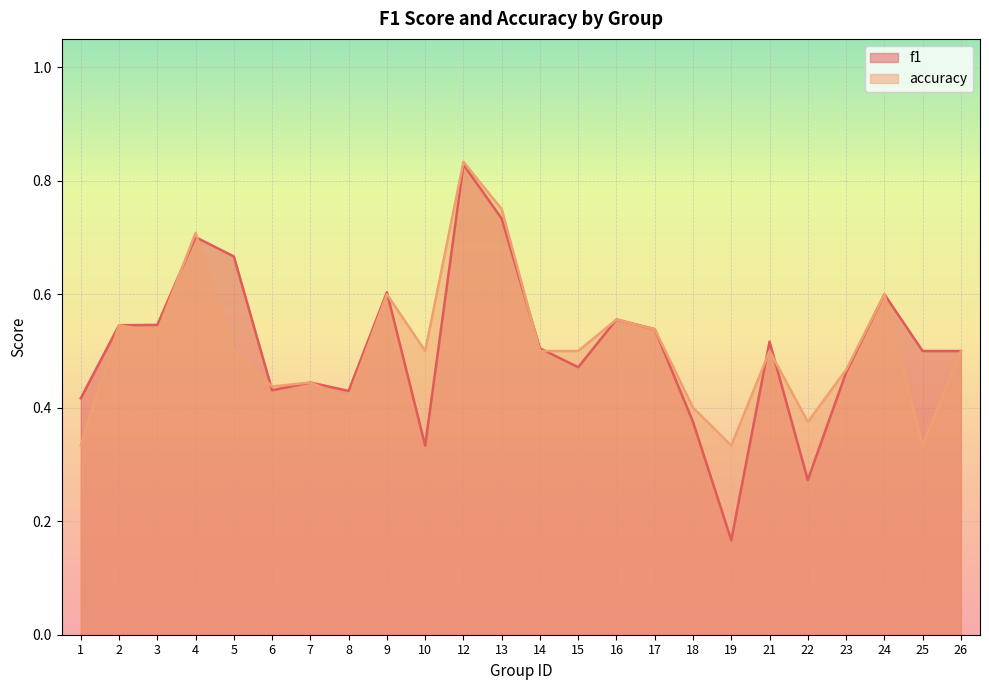

True or false: f1 and accuracy intersect in this chart.

True